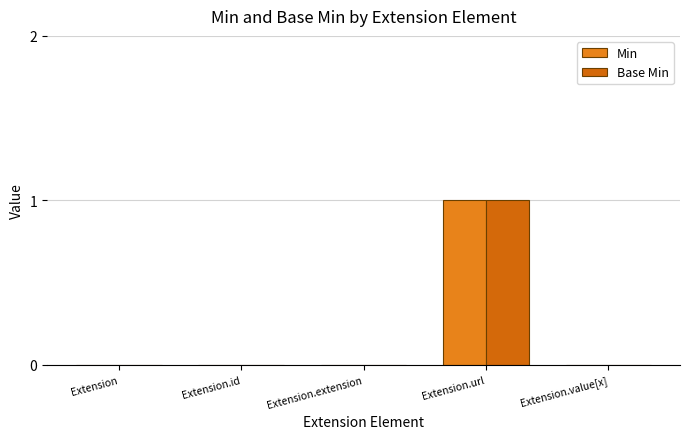

Are the bars horizontal?

No